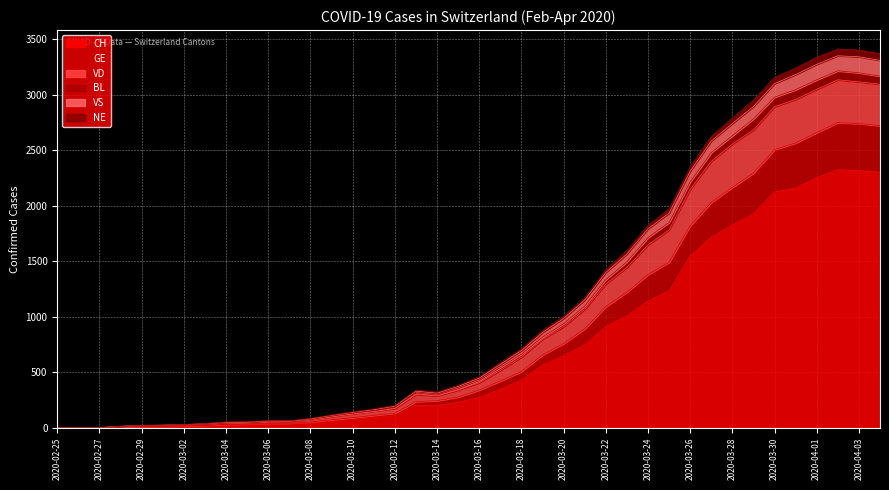

What is the difference between the BL values at 2020-02-29 and 2020-03-04?

24